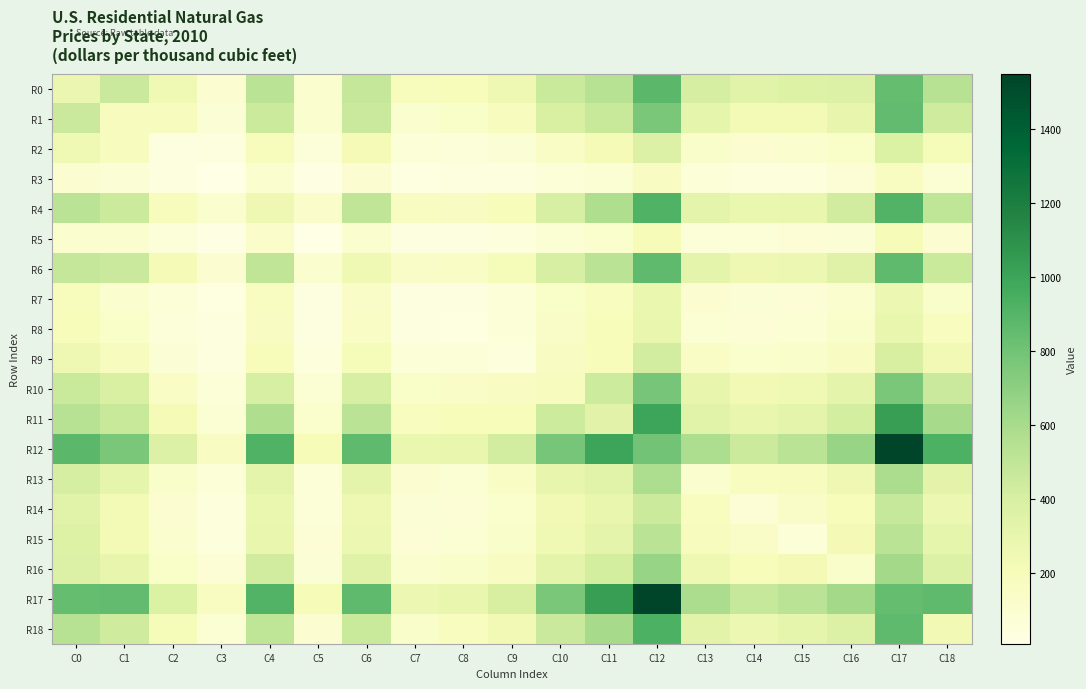

Reading left to right, what are all the values shown in this chart?

R0: C0=278	C1=455	C2=243	C3=97	C4=522	C5=109	C6=479	C7=182	C8=194	C9=249	C10=460	C11=534	C12=879	C13=407	C14=341	C15=361	C16=370	C17=840	C18=543
R1: C0=455	C1=178	C2=181	C3=84	C4=448	C5=112	C6=453	C7=106	C8=134	C9=180	C10=390	C11=469	C12=766	C13=313	C14=234	C15=229	C16=302	C17=853	C18=437
R2: C0=243	C1=181	C2=32	C3=41	C4=186	C5=58	C6=212	C7=64	C8=60	C9=84	C10=147	C11=217	C12=371	C13=131	C14=101	C15=112	C16=139	C17=375	C18=207
R3: C0=97	C1=84	C2=41	C3=7	C4=109	C5=14	C6=95	C7=31	C8=38	C9=39	C10=67	C11=91	C12=161	C13=63	C14=55	C15=44	C16=77	C17=167	C18=89
R4: C0=522	C1=448	C2=186	C3=109	C4=251	C5=125	C6=496	C7=169	C8=157	C9=199	C10=403	C11=570	C12=918	C13=324	C14=280	C15=295	C16=423	C17=905	C18=505
R5: C0=109	C1=112	C2=58	C3=14	C4=125	C5=8	C6=115	C7=34	C8=33	C9=52	C10=88	C11=117	C12=204	C13=73	C14=70	C15=74	C16=82	C17=201	C18=102
R6: C0=479	C1=453	C2=212	C3=95	C4=496	C5=115	C6=245	C7=141	C8=149	C9=206	C10=401	C11=520	C12=862	C13=318	C14=249	C15=269	C16=346	C17=861	C18=462
R7: C0=182	C1=106	C2=64	C3=31	C4=169	C5=34	C6=141	C7=33	C8=37	C9=64	C10=139	C11=174	C12=284	C13=96	C14=84	C15=77	C16=107	C17=269	C18=133
R8: C0=194	C1=134	C2=60	C3=38	C4=157	C5=33	C6=149	C7=37	C8=29	C9=65	C10=142	C11=191	C12=293	C13=90	C14=76	C15=91	C16=129	C17=294	C18=175
R9: C0=249	C1=180	C2=84	C3=39	C4=199	C5=52	C6=206	C7=64	C8=65	C9=45	C10=163	C11=189	C12=418	C13=149	C14=120	C15=128	C16=152	C17=398	C18=236
R10: C0=460	C1=390	C2=147	C3=67	C4=403	C5=88	C6=401	C7=139	C8=142	C9=163	C10=178	C11=446	C12=781	C13=299	C14=239	C15=242	C16=324	C17=767	C18=454
R11: C0=534	C1=469	C2=217	C3=91	C4=570	C5=117	C6=520	C7=174	C8=191	C9=189	C10=446	C11=337	C12=1000	C13=341	C14=293	C15=316	C16=414	C17=1036	C18=606
R12: C0=879	C1=766	C2=371	C3=161	C4=918	C5=204	C6=862	C7=284	C8=293	C9=418	C10=781	C11=1000	C12=796	C13=582	C14=447	C15=520	C16=663	C17=1549	C18=926
R13: C0=407	C1=313	C2=131	C3=63	C4=324	C5=73	C6=318	C7=96	C8=90	C9=149	C10=299	C11=341	C12=582	C13=110	C14=174	C15=181	C16=249	C17=590	C18=329
R14: C0=341	C1=234	C2=101	C3=55	C4=280	C5=70	C6=249	C7=84	C8=76	C9=120	C10=239	C11=293	C12=447	C13=174	C14=74	C15=143	C16=195	C17=473	C18=270
R15: C0=361	C1=229	C2=112	C3=44	C4=295	C5=74	C6=269	C7=77	C8=91	C9=128	C10=242	C11=316	C12=520	C13=181	C14=143	C15=71	C16=220	C17=521	C18=311
R16: C0=370	C1=302	C2=139	C3=77	C4=423	C5=82	C6=346	C7=107	C8=129	C9=152	C10=324	C11=414	C12=663	C13=249	C14=195	C15=220	C16=130	C17=617	C18=367
R17: C0=840	C1=853	C2=375	C3=167	C4=905	C5=201	C6=861	C7=269	C8=294	C9=398	C10=767	C11=1036	C12=1549	C13=590	C14=473	C15=521	C16=617	C17=844	C18=858
R18: C0=543	C1=437	C2=207	C3=89	C4=505	C5=102	C6=462	C7=133	C8=175	C9=236	C10=454	C11=606	C12=926	C13=329	C14=270	C15=311	C16=367	C17=858	C18=238